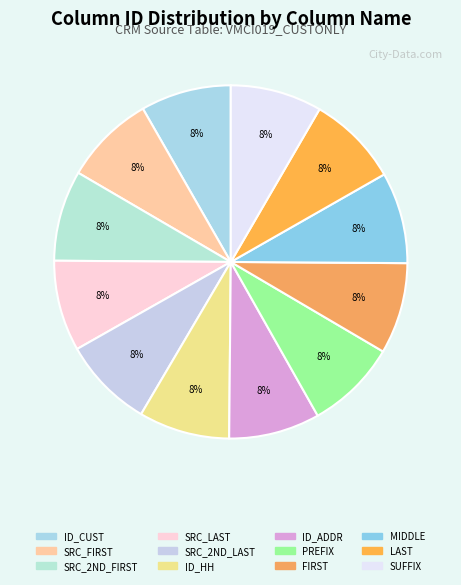

To the nearest percent, what is the average slice percentage?

8%